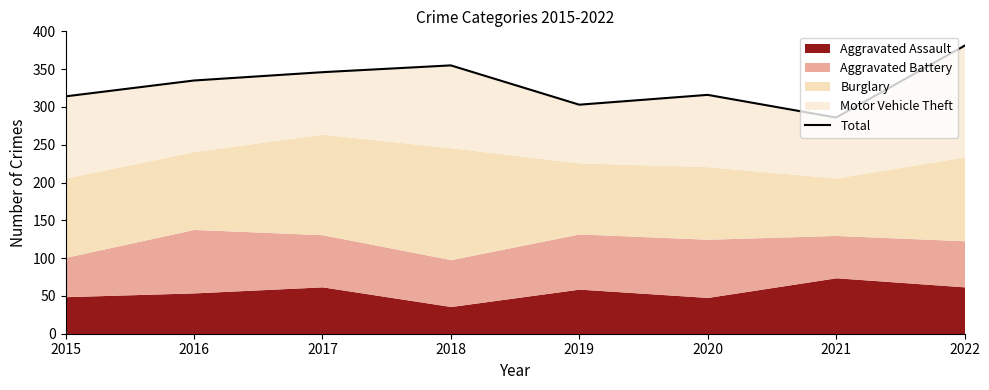

Where is the data nearest to the value 333?

2016